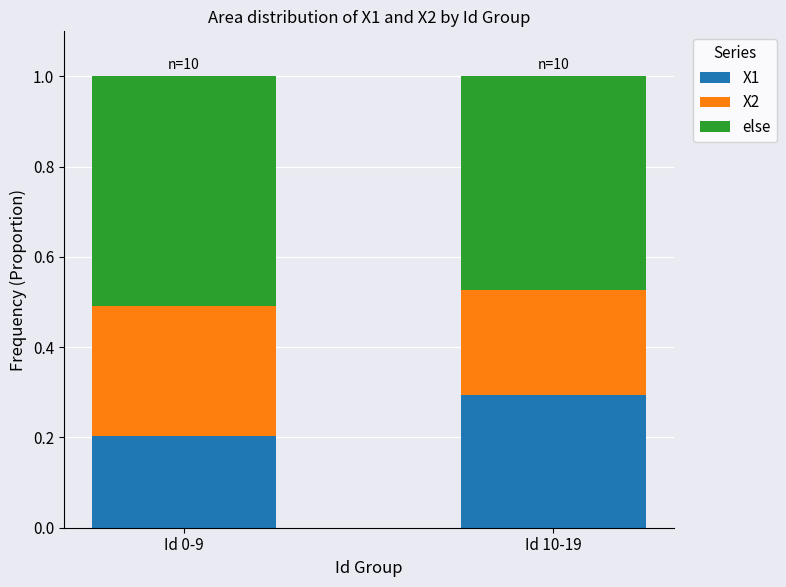

List the labels in order of X1 value, smallest first.

Id 0-9, Id 10-19